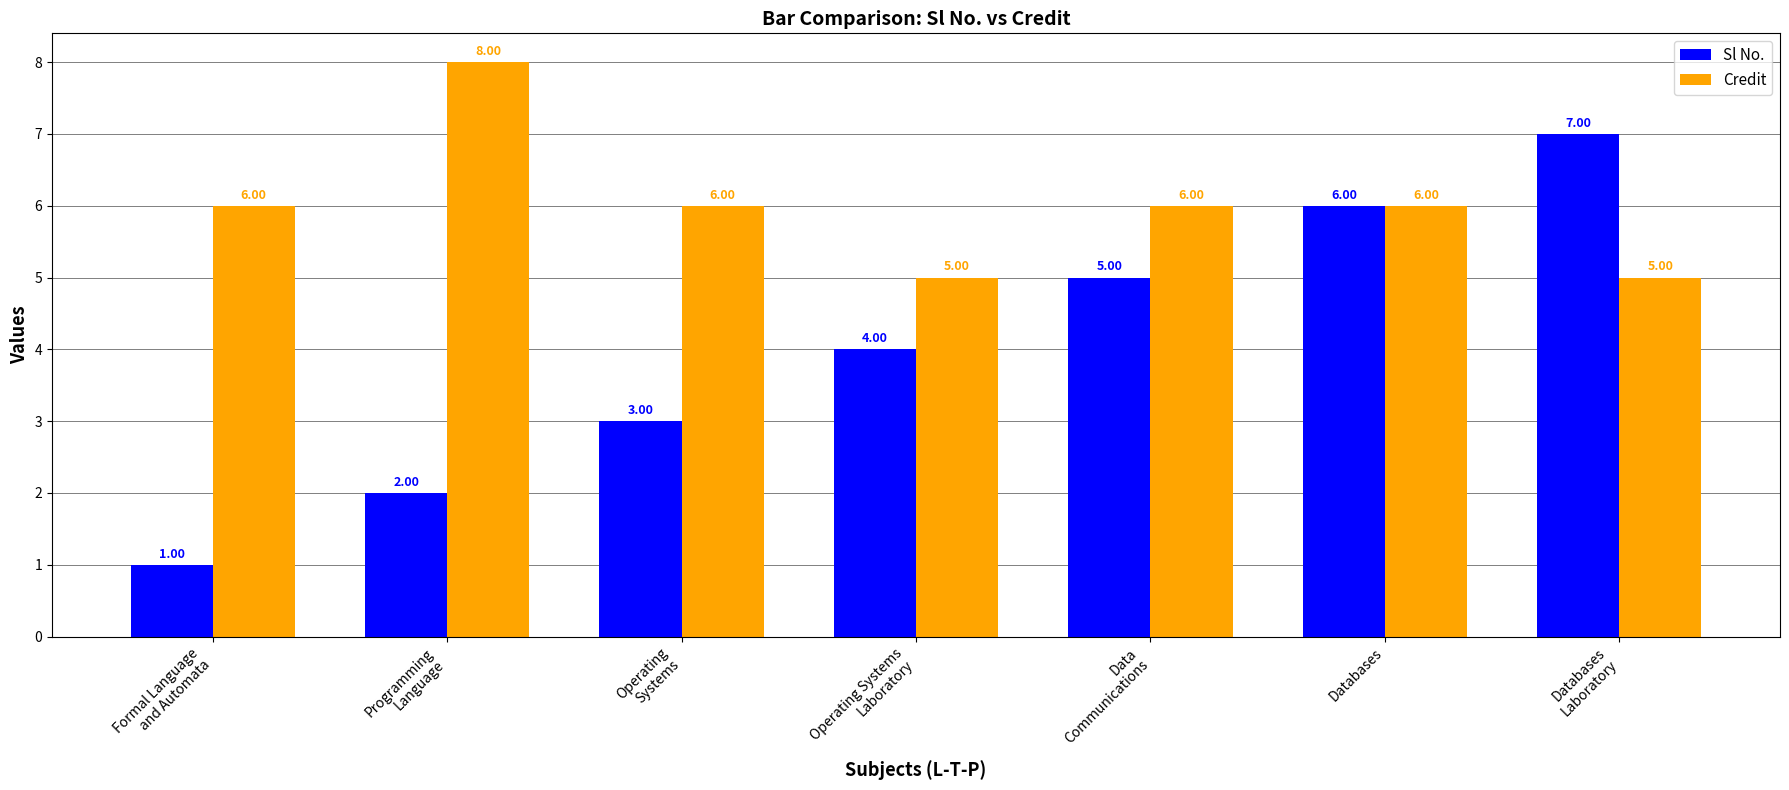

What is the sum of all Credit values?

42